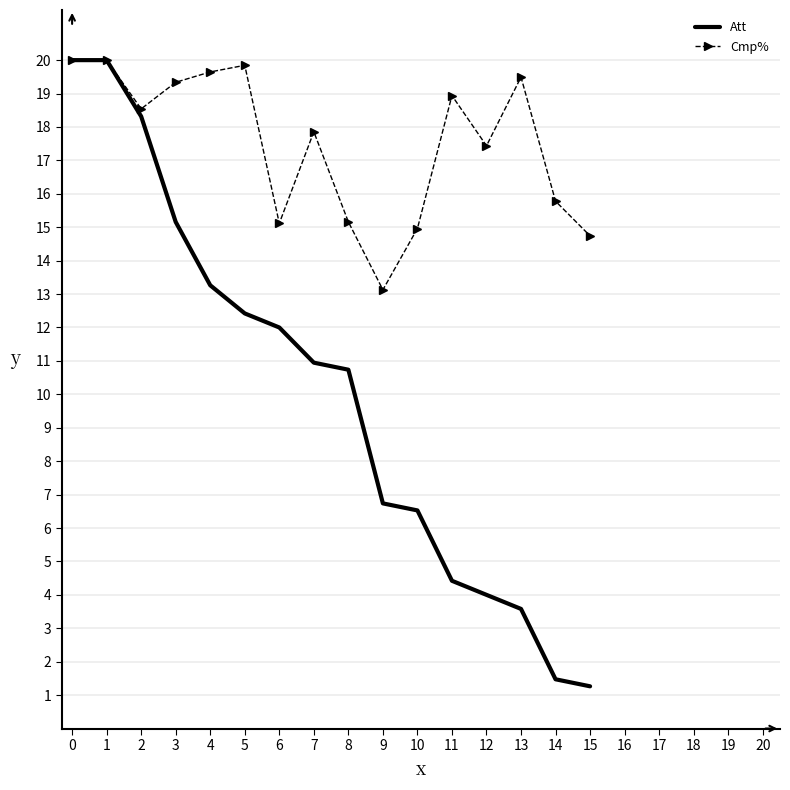

True or false: Cmp% has a value of 25.4 at 6.

False